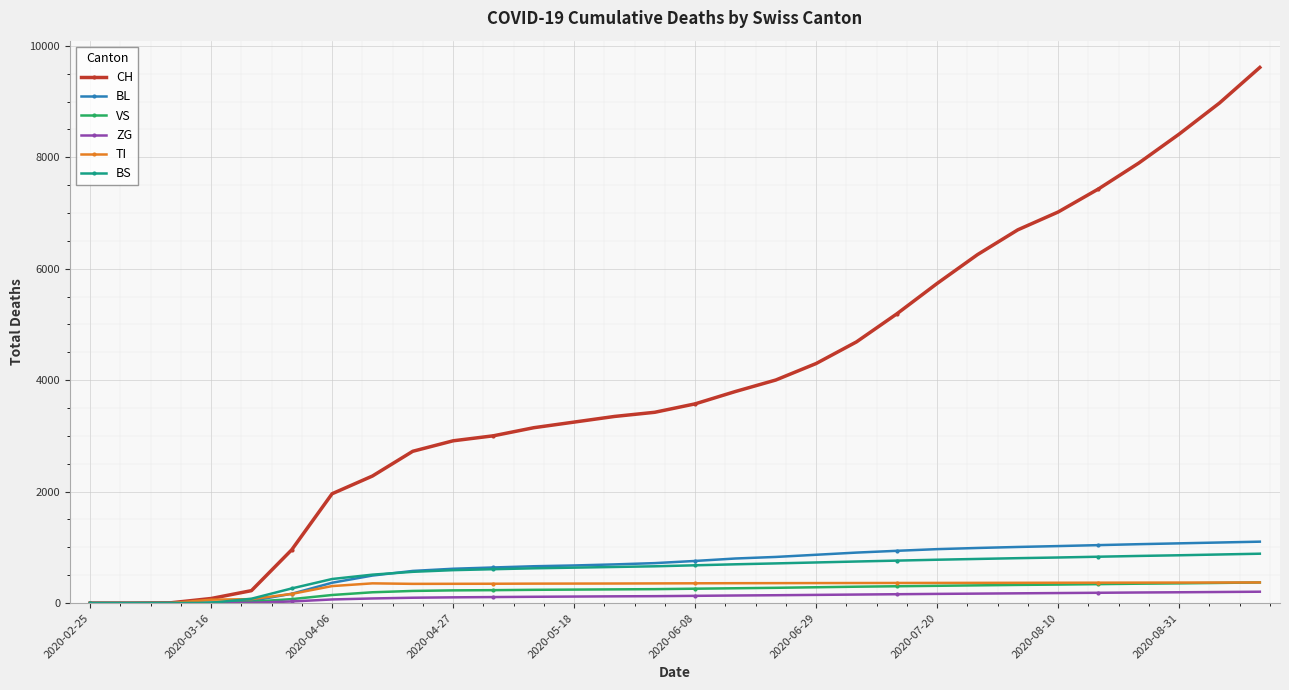

True or false: BS and BL intersect in this chart.

True